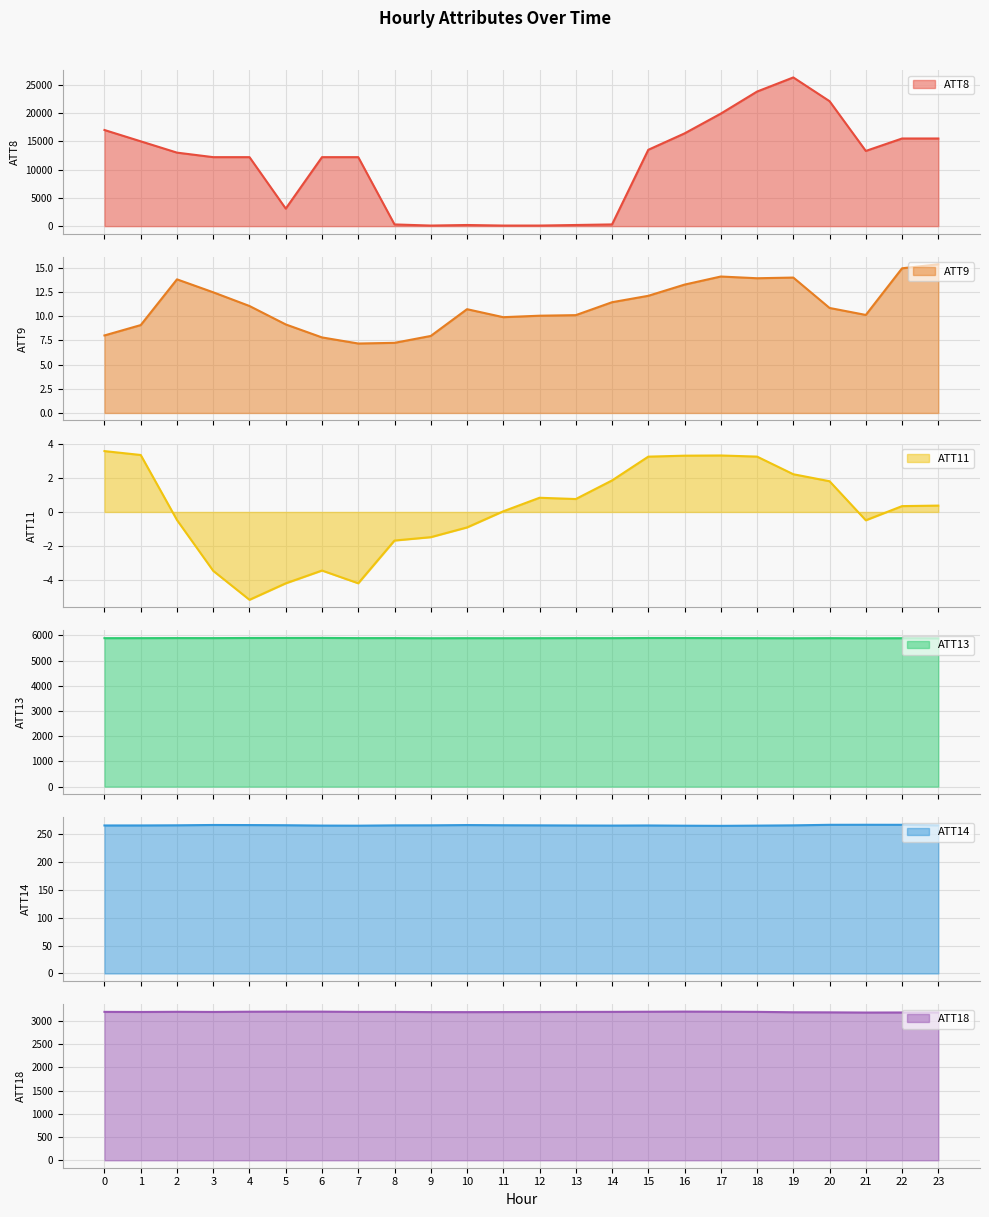

True or false: ATT18 has a value of 3190.6 at 7.

True